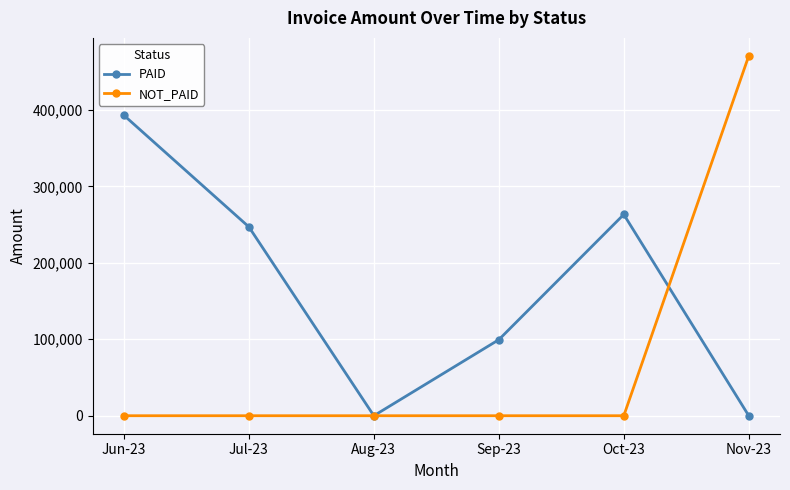

At which label is PAID closest to 196455?

Jul-23